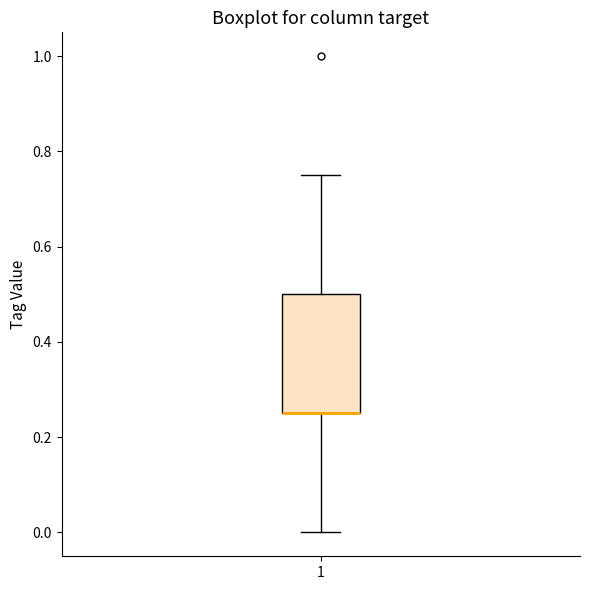

Transcribe this box plot: give where the median line is, the range the box spans, and where the two whiskers end, as read against the y-axis. The values are not printed on the chart, so give them approximately, as read against the axis.

median 0.26 (drawn on the box's lower edge), box 0.26 to 0.50, whiskers 0.00 to 0.76